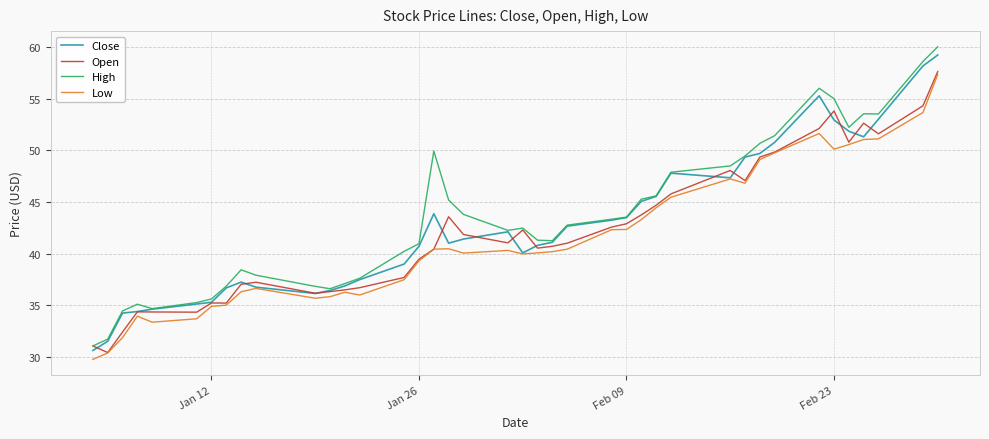

What is the highest value of the Close series?

59.2